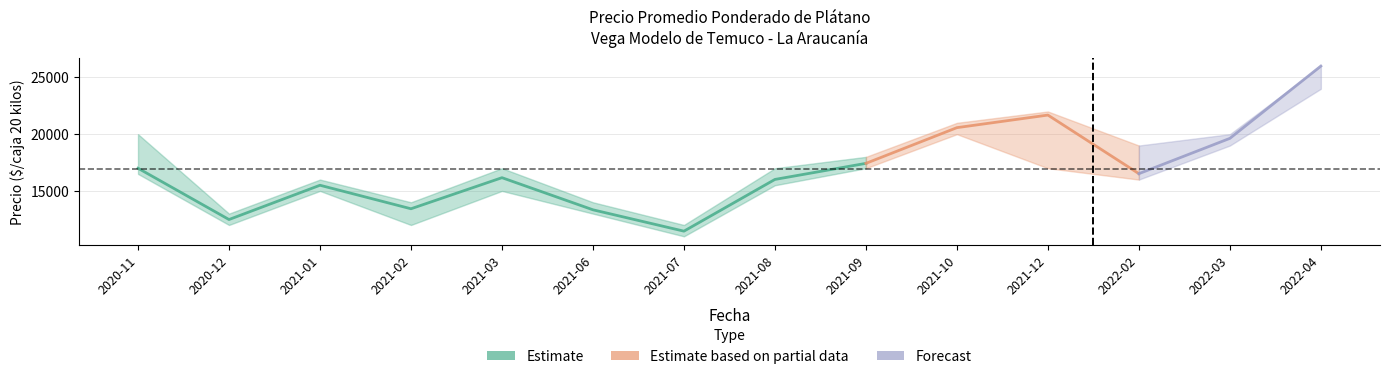

What is the value of the Precio promedio ponderado point at the 3rd from the left?

15500